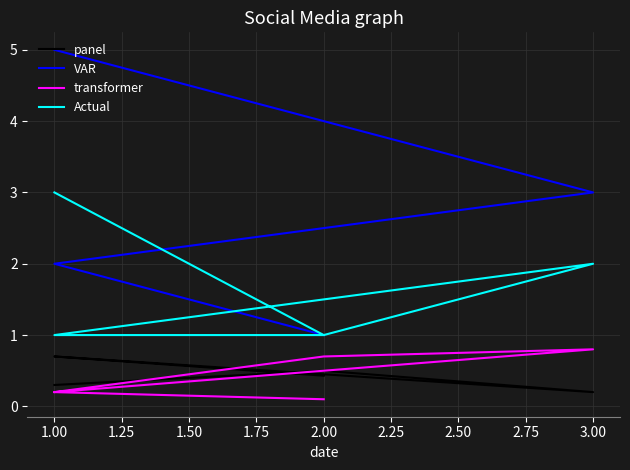

What is the average value of the VAR series?

3.0